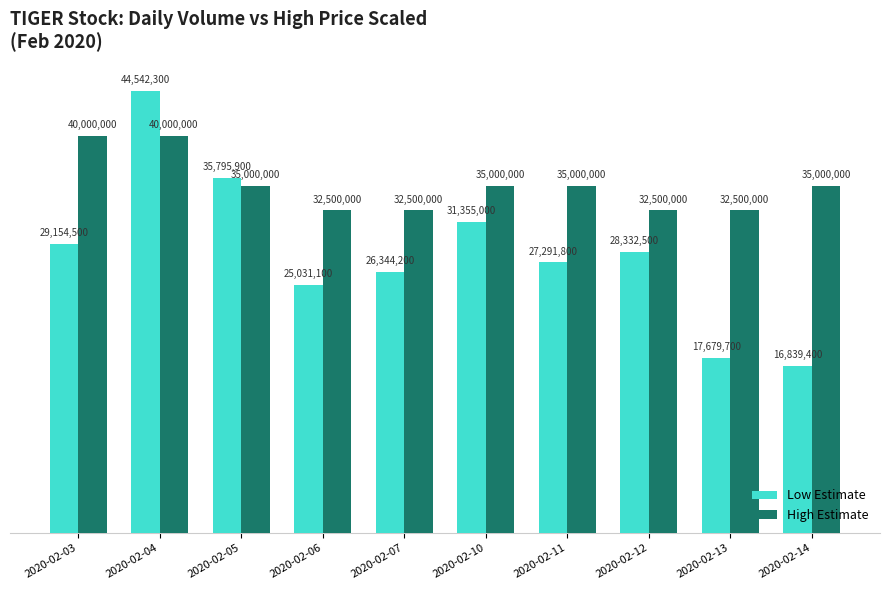

Rank the categories by Low Estimate value from lowest to highest.

2020-02-14, 2020-02-13, 2020-02-06, 2020-02-07, 2020-02-11, 2020-02-12, 2020-02-03, 2020-02-10, 2020-02-05, 2020-02-04